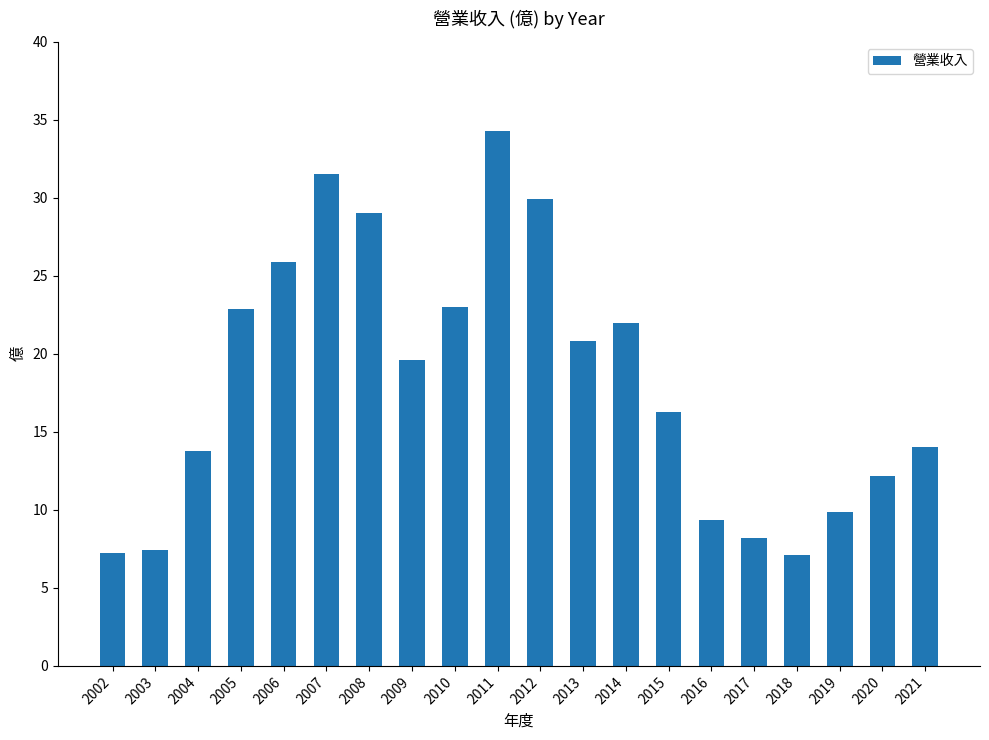

Which category has the highest value across all series?

2011